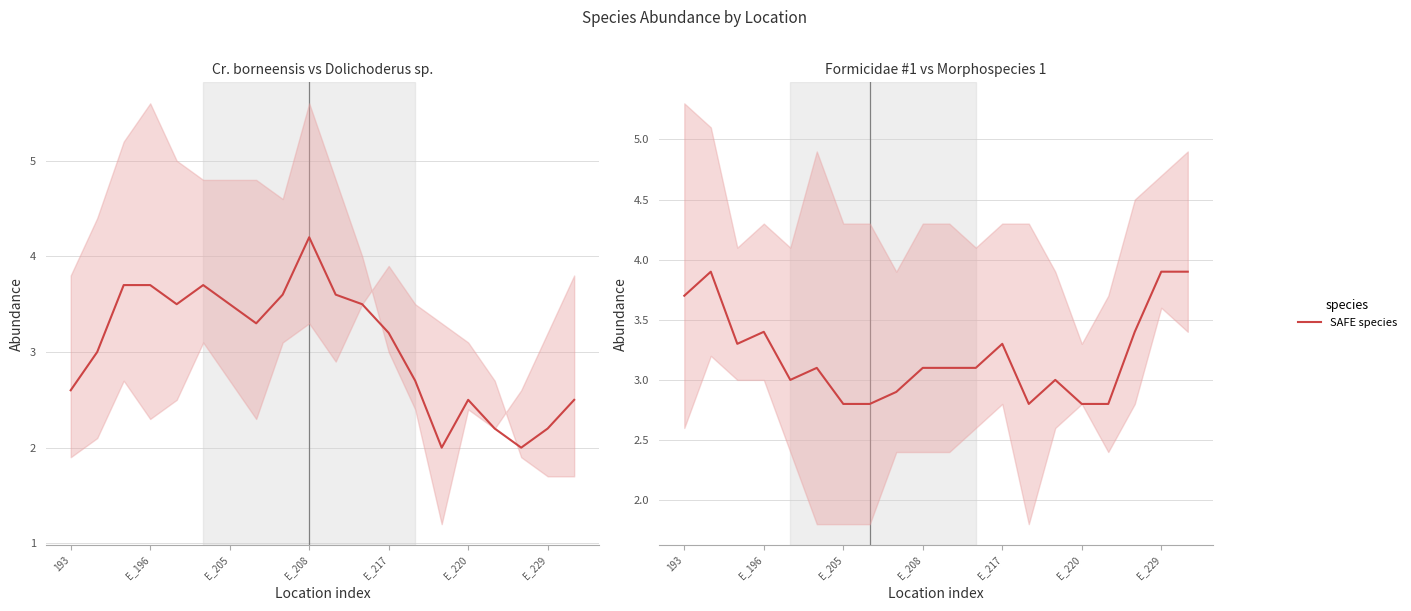

What is the value of the Cr_bo & Do_sp mean point at the 8th from the left?

3.3